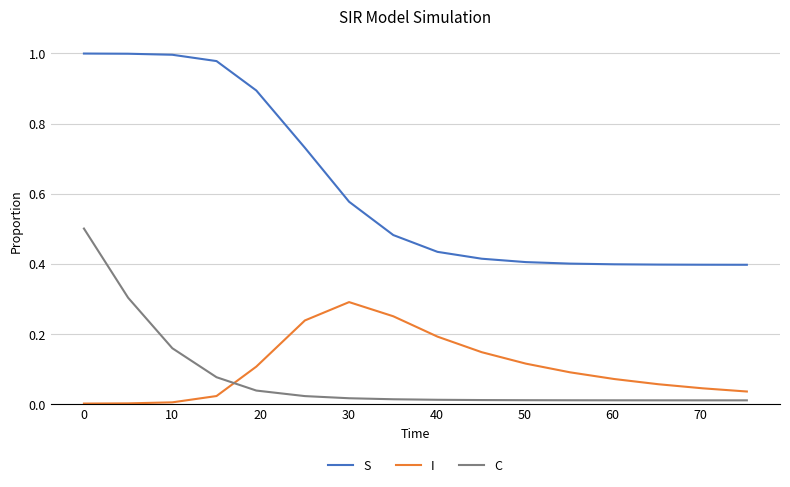

Which series has the largest range (max minus min)?

S